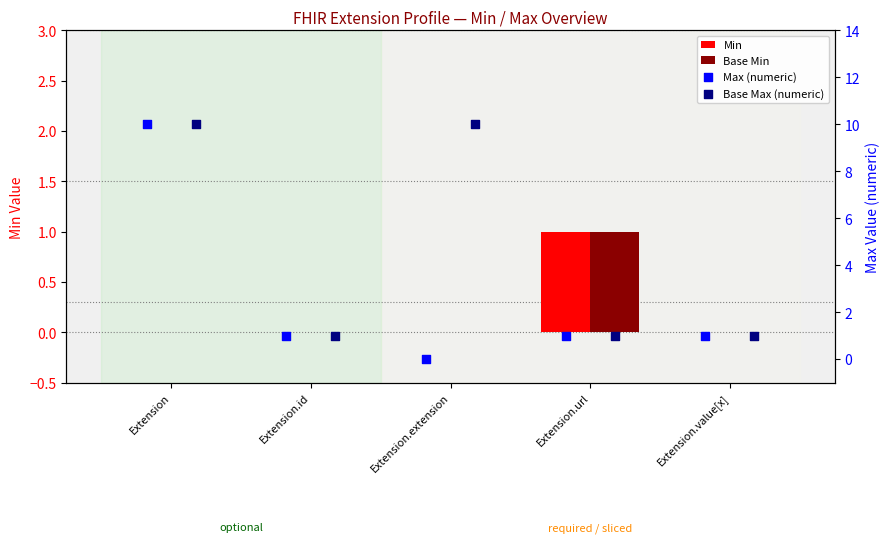

What is the total value across all series at Extension.value[x]?

2